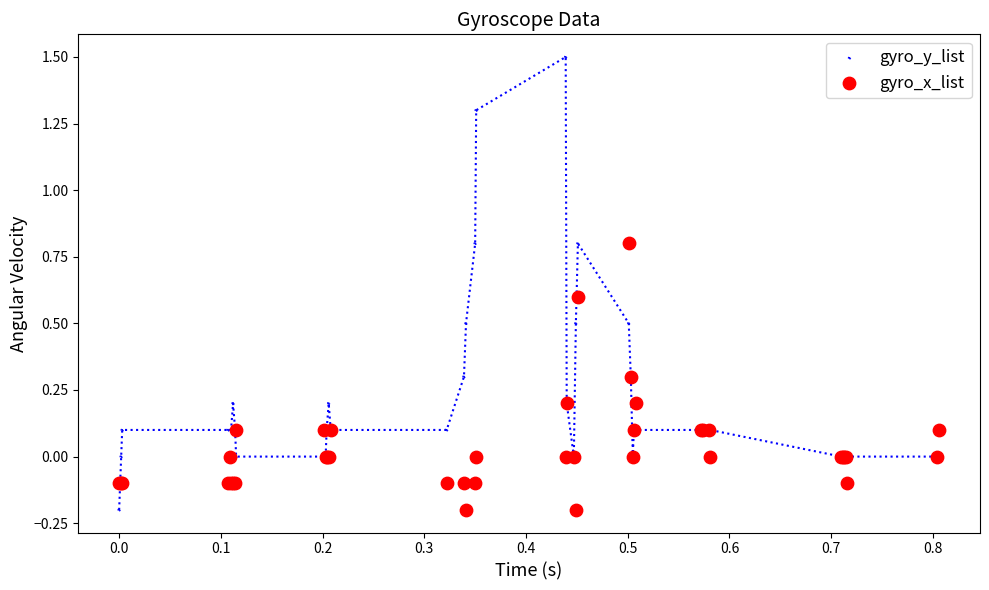

Which series reaches the maximum Y coordinate?

gyro_y_list